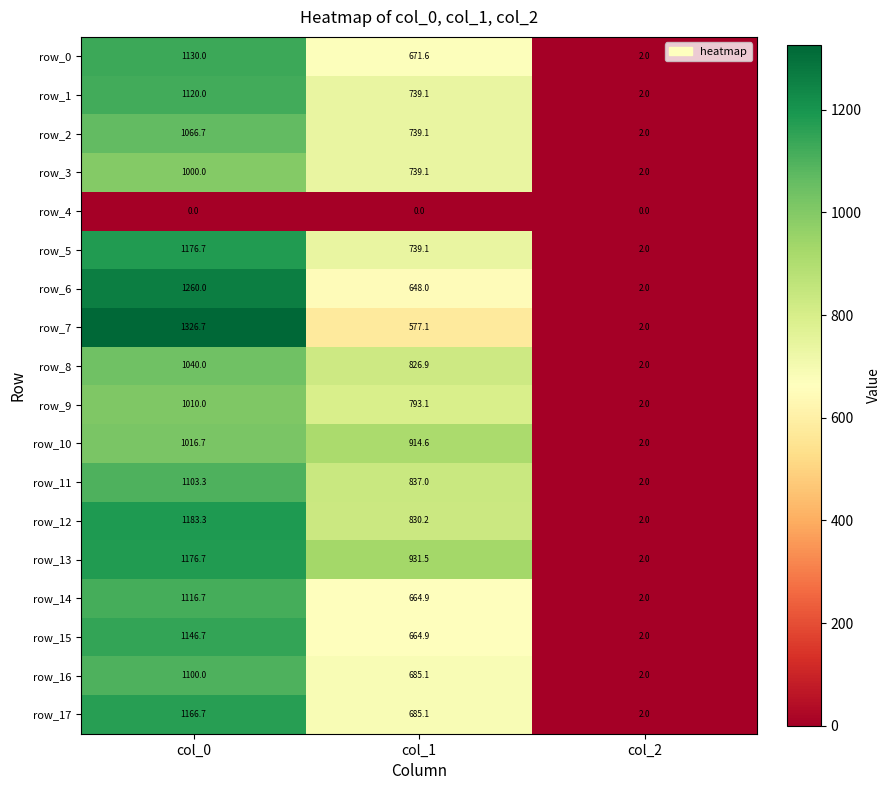

What is the average value of the row_15 series?

604.5